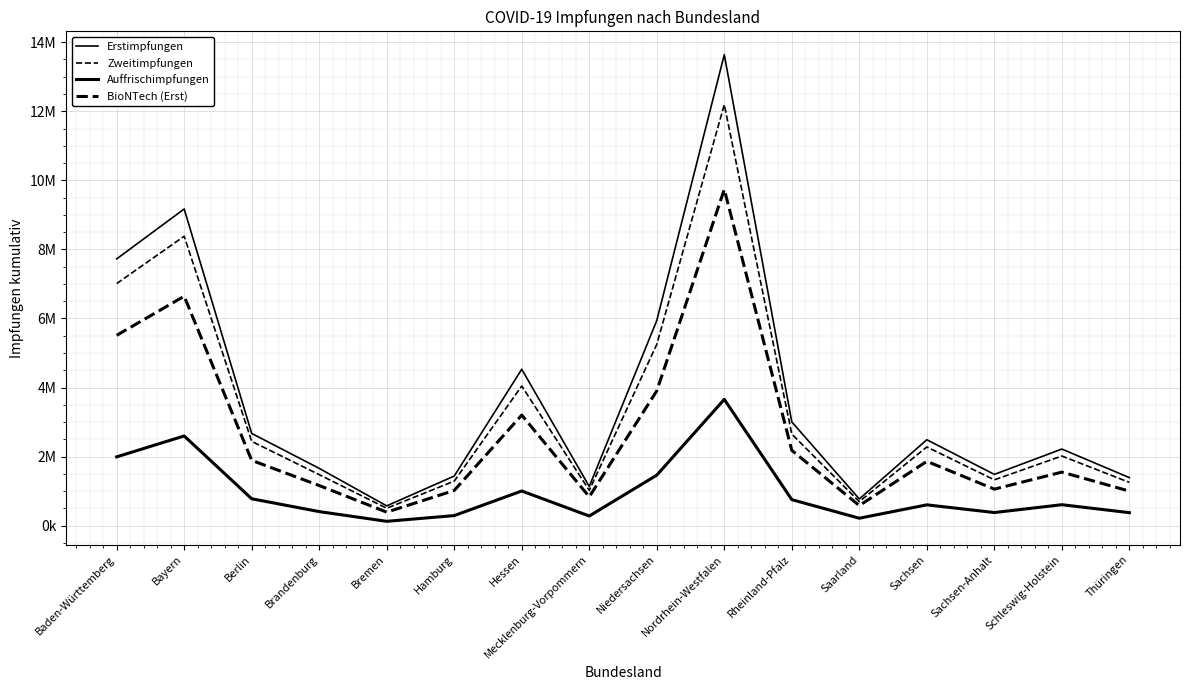

How many data points does each series have?

16